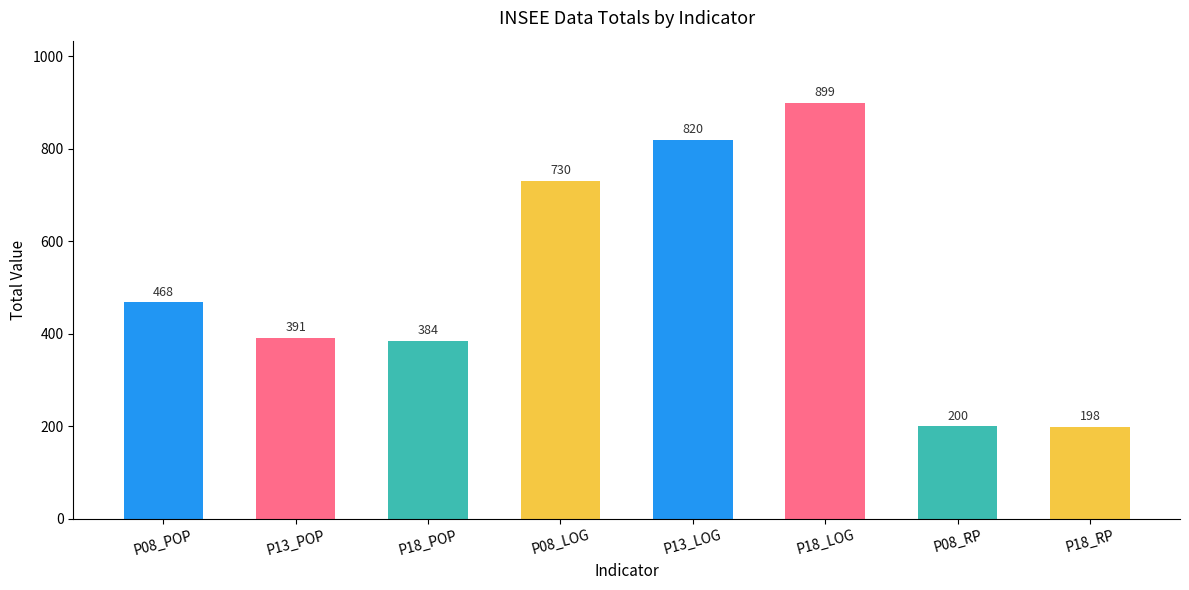

Is it true that the value at P13_POP is 391?

True